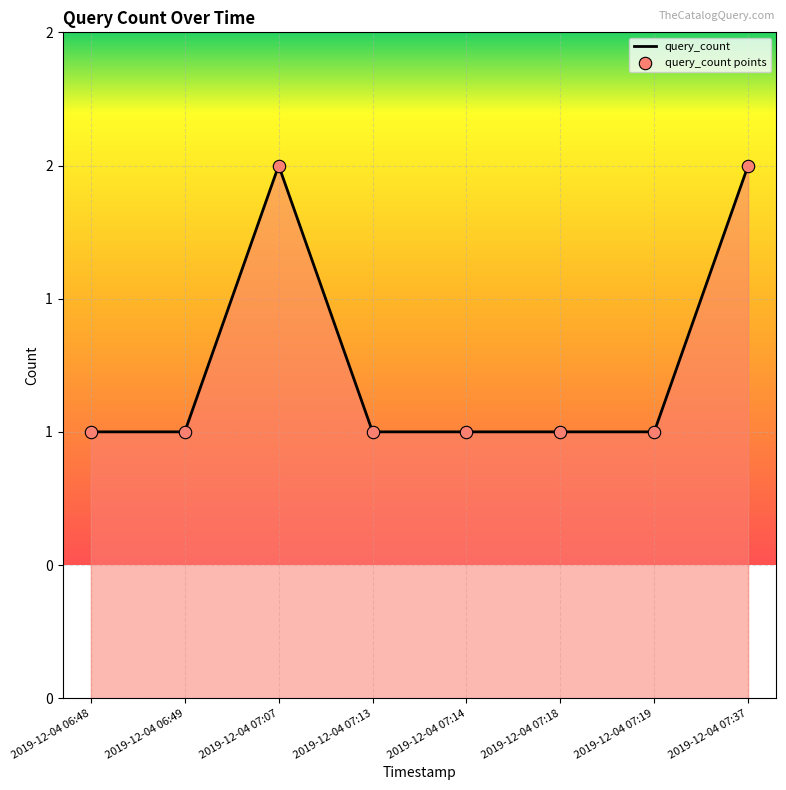

Which has a higher value, 2019-12-04 06:48 or 2019-12-04 06:49?

2019-12-04 06:48